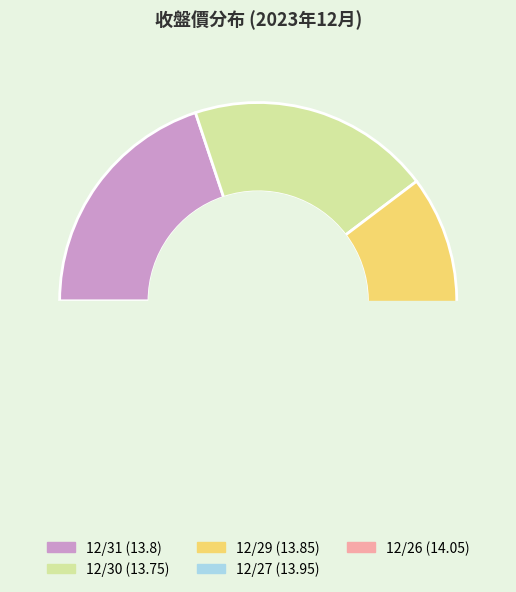

To the nearest percent, what percentage of the pie is 12/31?

20%